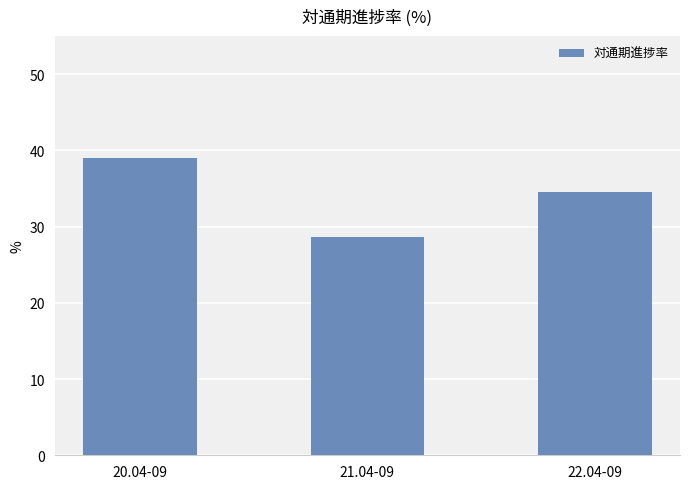

At which label does the data first exceed 34?

20.04-09